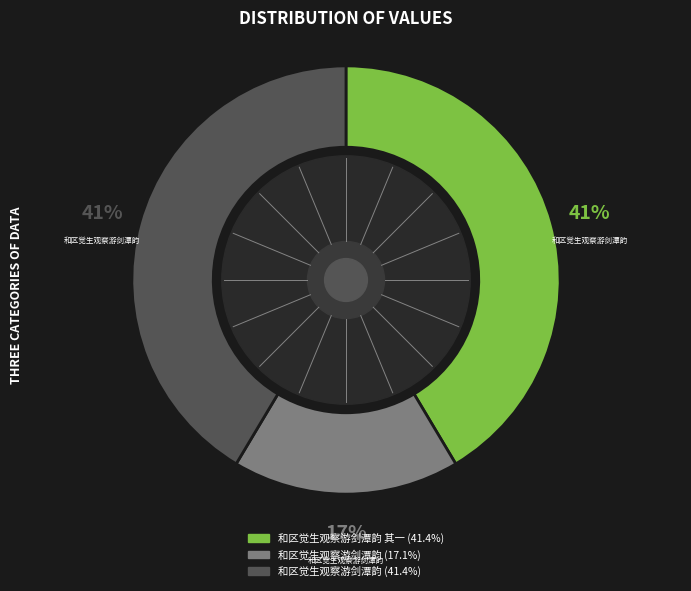

Approximately how many times larger is the value at 和区觉生观察游剑潭韵 其一 (41.4%) compared to 和区觉生观察游剑潭韵 (17.1%)?

2.4